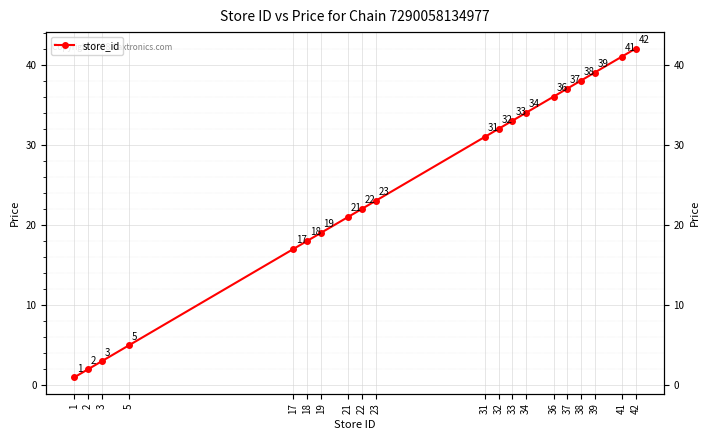

Reading right to left, list all the values displayed in this chart.

42	41	39	38	37	36	34	33	32	31	23	22	21	19	18	17	5	3	2	1